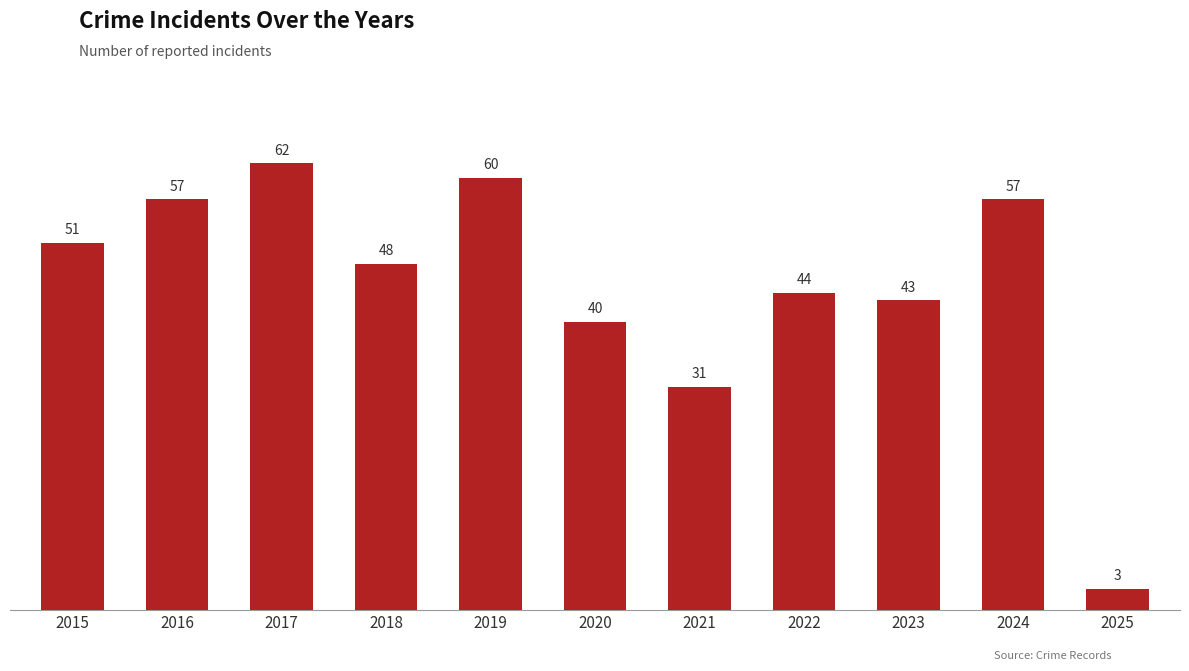

Count the number of data series in this chart.

1